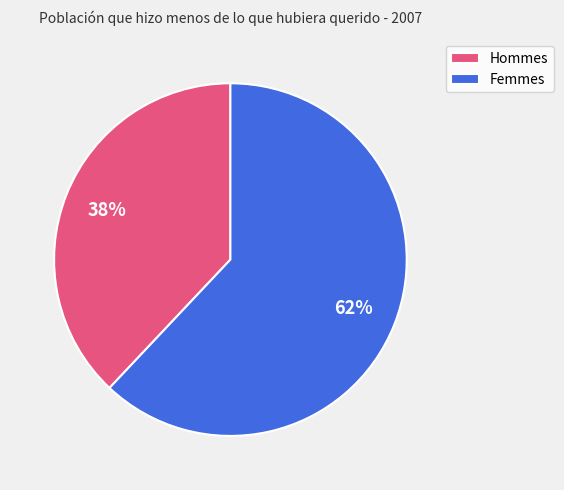

To the nearest percent, what percentage of the pie is Hommes?

38%